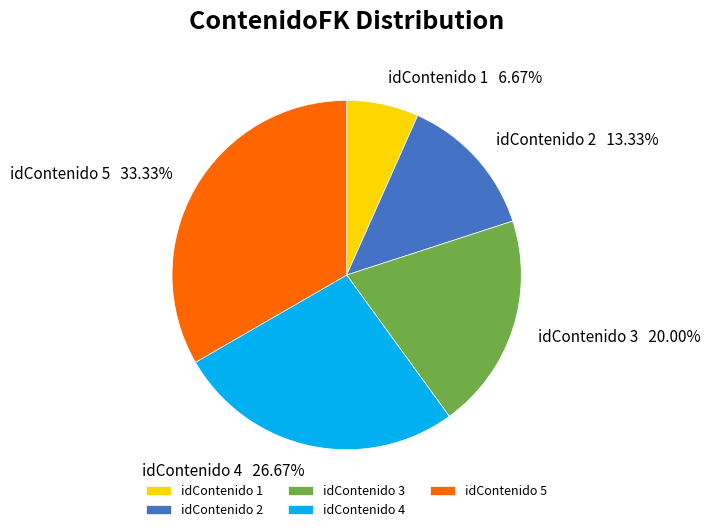

Which category has the smallest portion of the pie?

idContenido 1